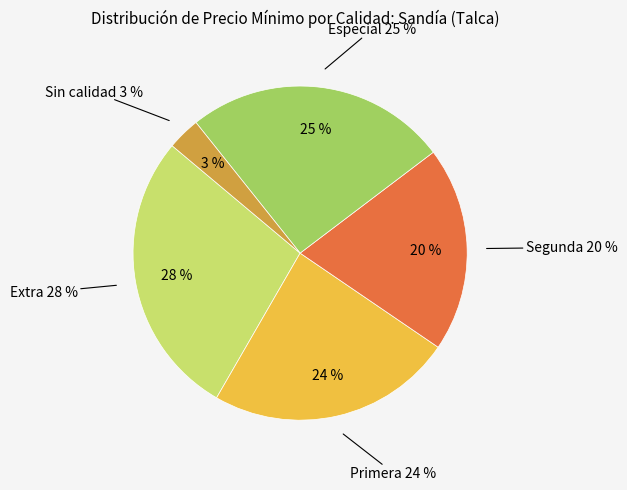

Between Extra and Sin calidad, which is larger?

Extra